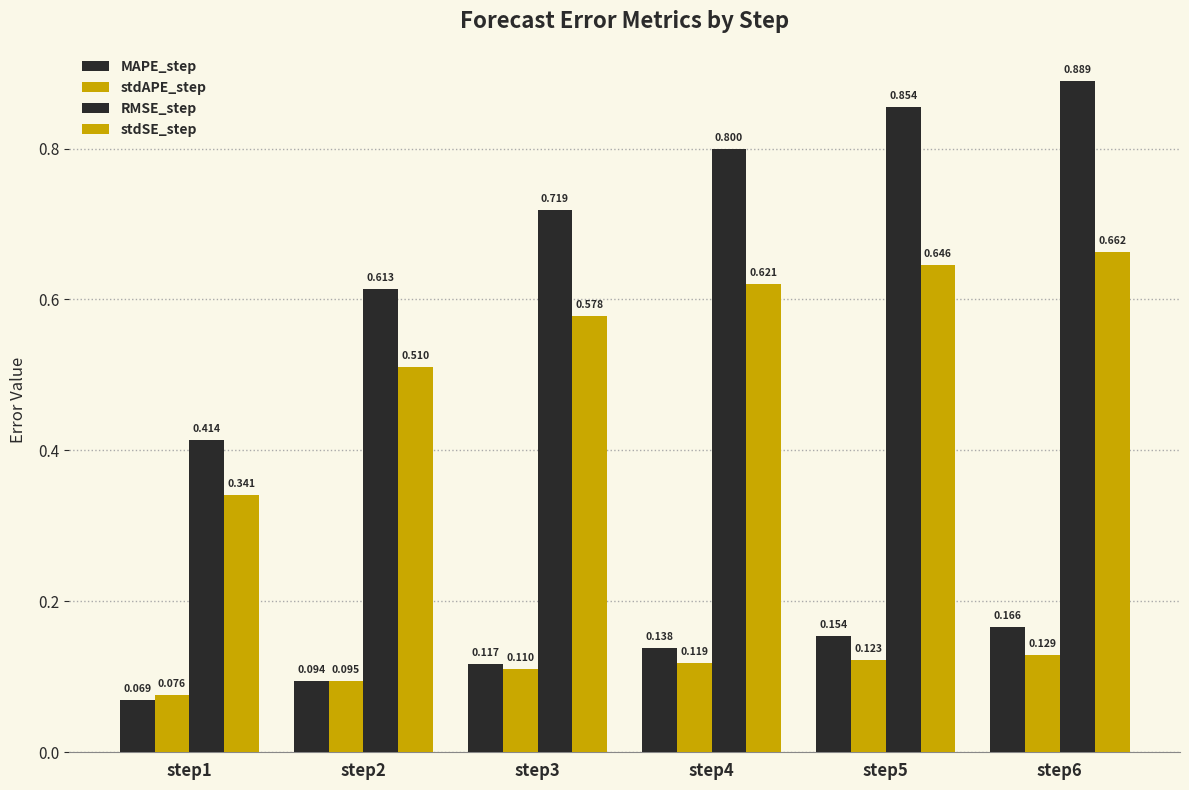

At which category is the sum across all series the highest?

step6